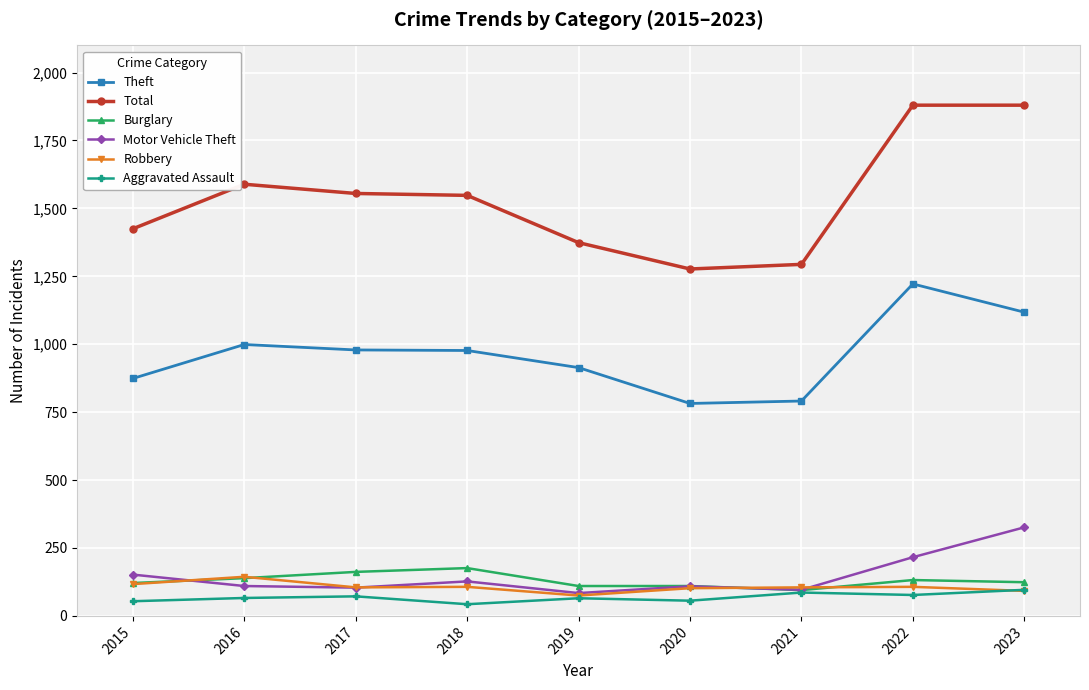

Which series ends up on top after the final intersection of Burglary and Robbery?

Burglary